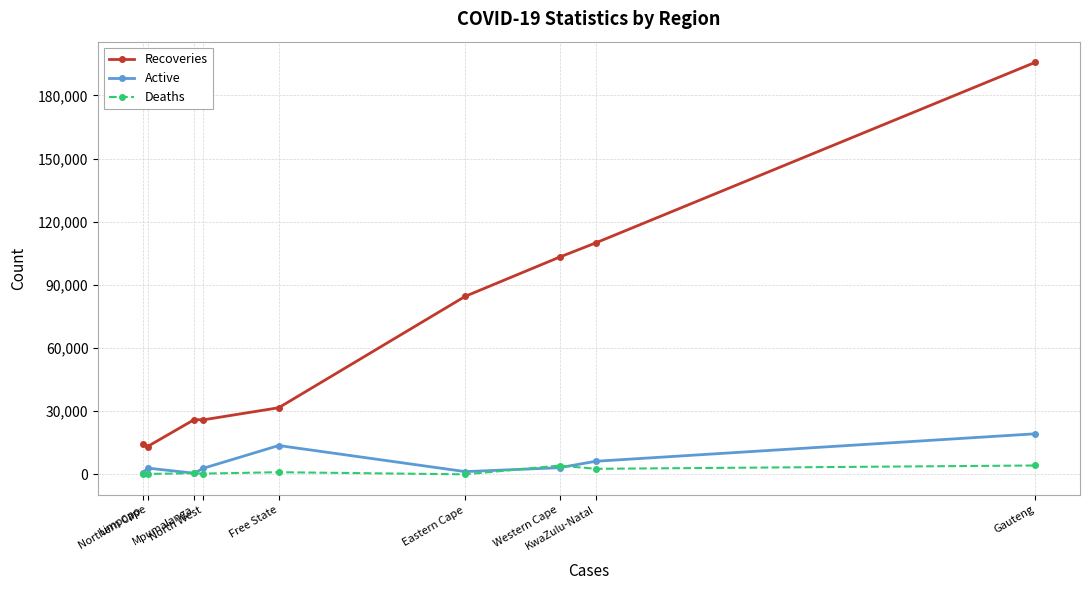

At North West, list the series in order from smallest to largest.

Deaths, Active, Recoveries